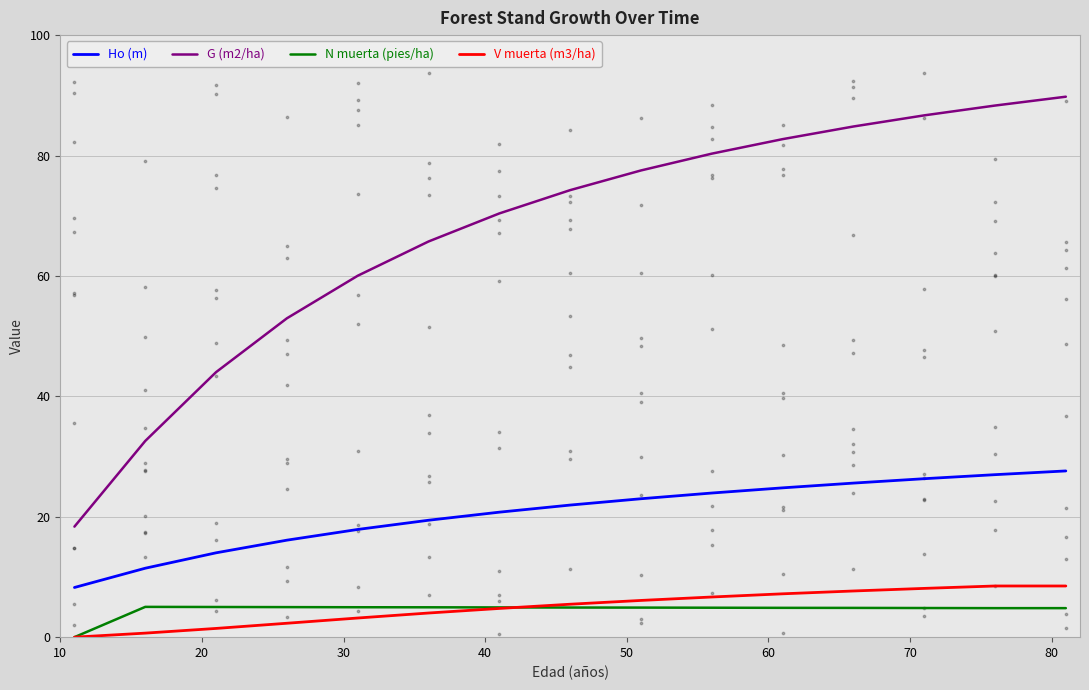

Which series contains the highest Y value?

G (m2/ha)